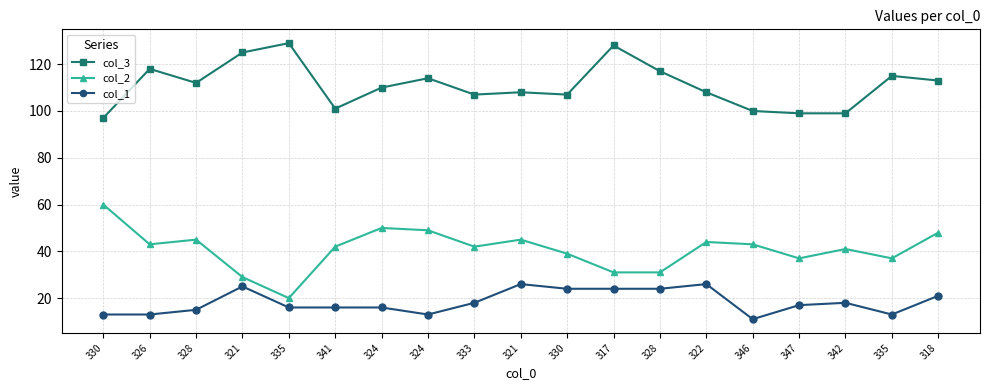

Count the number of categories in the chart.

19